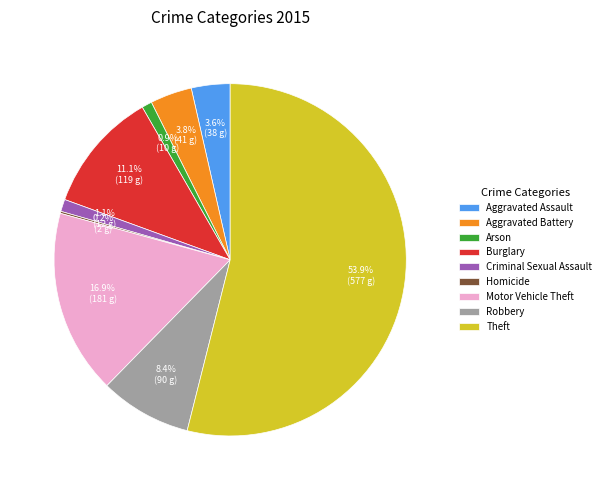

What percentage is NOT represented by Aggravated Assault?

96.4%